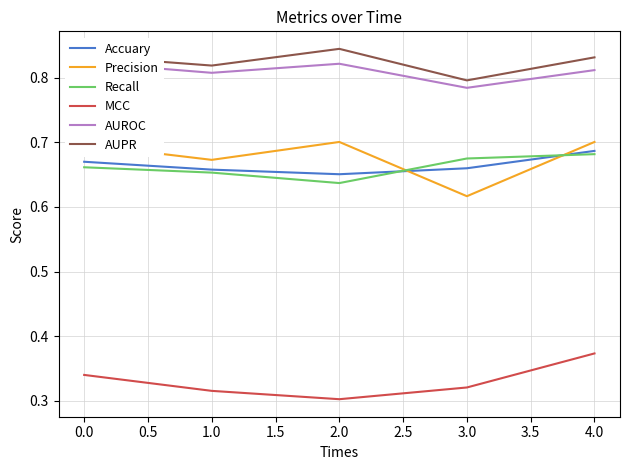

Is the value of Precision at 0.0 greater than the value of Recall at 2.0?

Yes